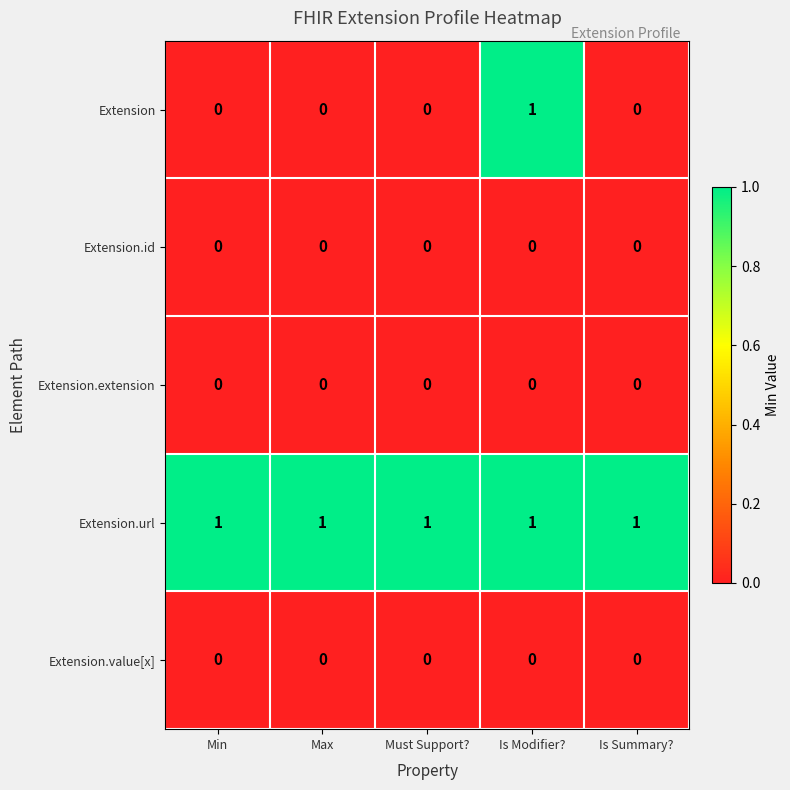

Reading right to left, list all the values displayed in this chart.

Extension: Is Summary?=0	Is Modifier?=1	Must Support?=0	Max=0	Min=0
Extension.id: Is Summary?=0	Is Modifier?=0	Must Support?=0	Max=0	Min=0
Extension.extension: Is Summary?=0	Is Modifier?=0	Must Support?=0	Max=0	Min=0
Extension.url: Is Summary?=1	Is Modifier?=1	Must Support?=1	Max=1	Min=1
Extension.value[x]: Is Summary?=0	Is Modifier?=0	Must Support?=0	Max=0	Min=0